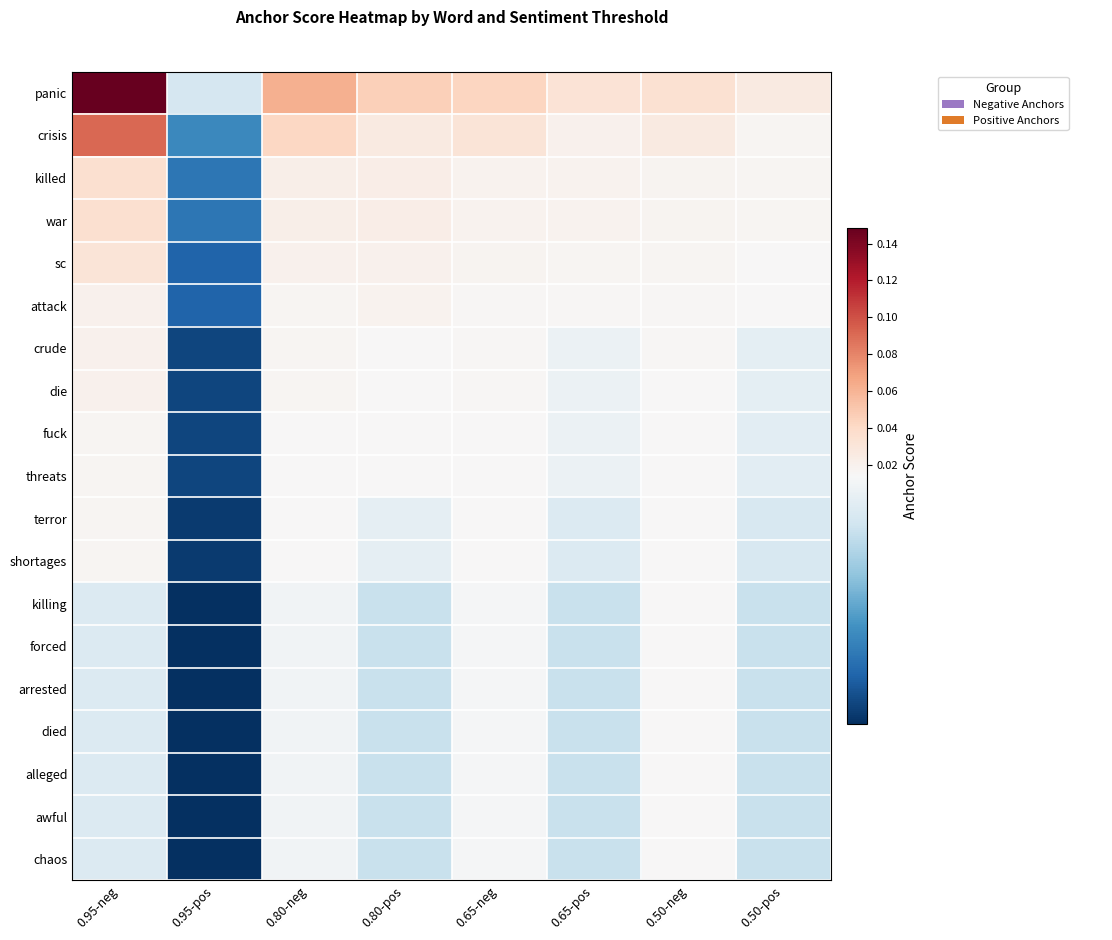

Which series changed the most between 0.95-neg and 0.80-pos?

panic